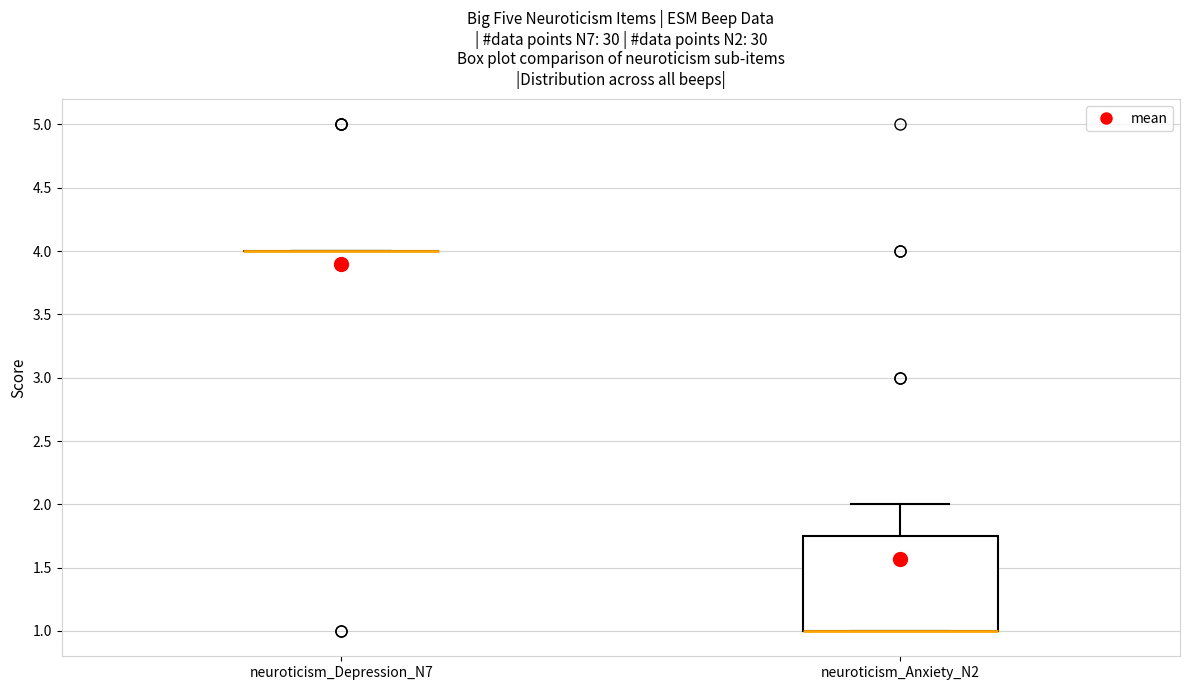

Reading left to right, read every box against the y-axis: the position of its median line, the range the box covers, and the ends of its whiskers. The values are not printed on the chart, so give them approximately, as read against the axis.

neuroticism_Depression_N7: box collapsed to a line at 4.00, whiskers 4.00 to 4.00
neuroticism_Anxiety_N2: median 1.00 (drawn on the box's lower edge), box 1.00 to 1.75, whiskers 1.00 to 2.00